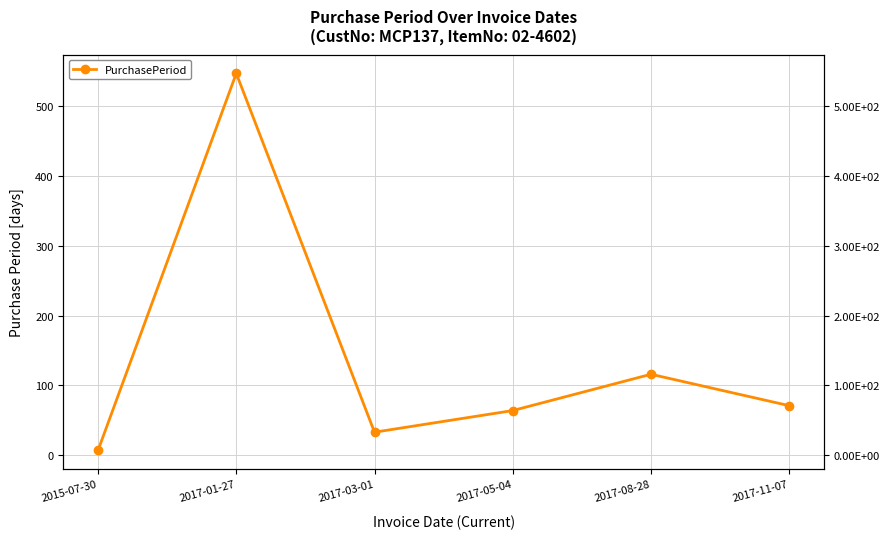

Count the number of values greater than 71.

2